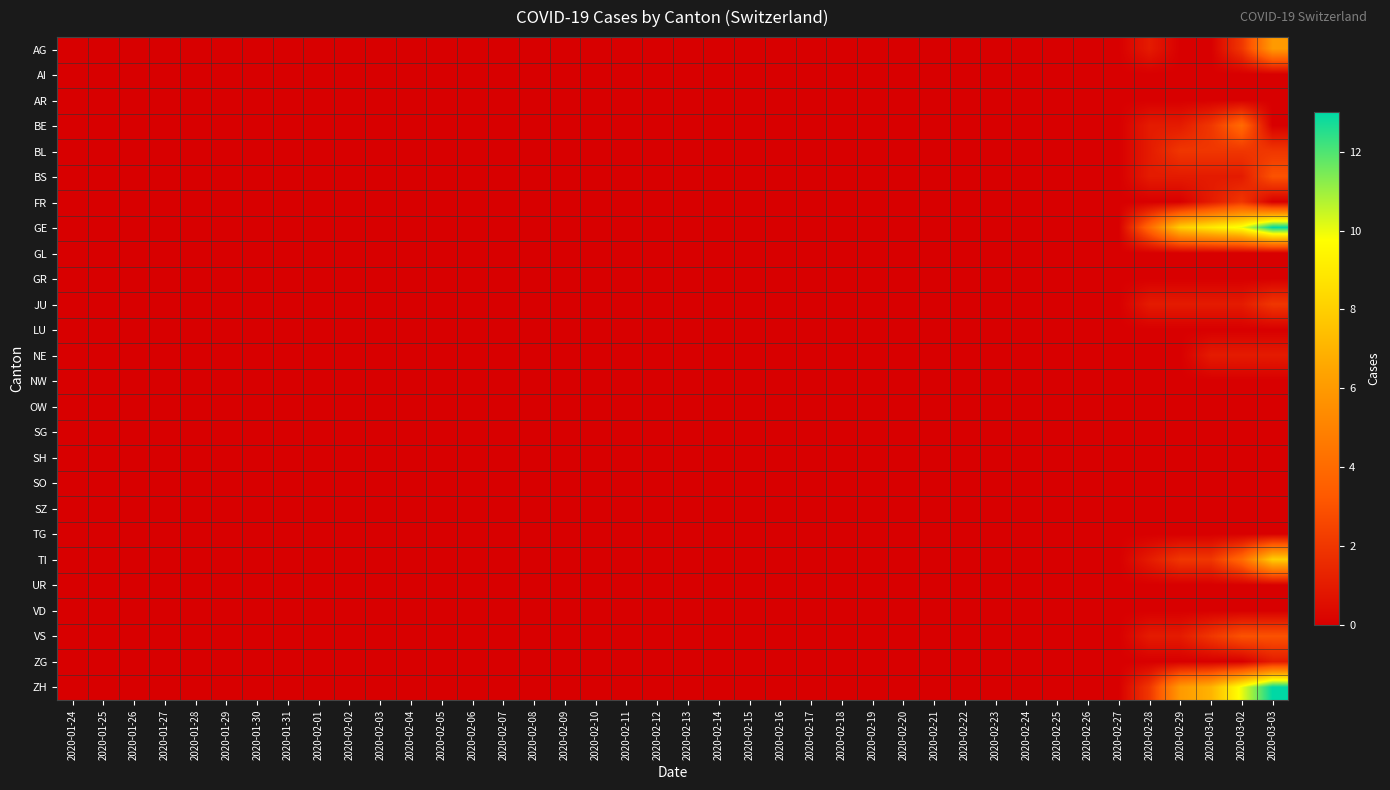

Rank the series by their maximum value, from lowest to highest.

AI, AR, GL, GR, LU, NW, OW, SG, SH, SO, SZ, TG, UR, VD, NE, ZG, BL, FR, JU, BS, VS, BE, AG, TI, GE, ZH